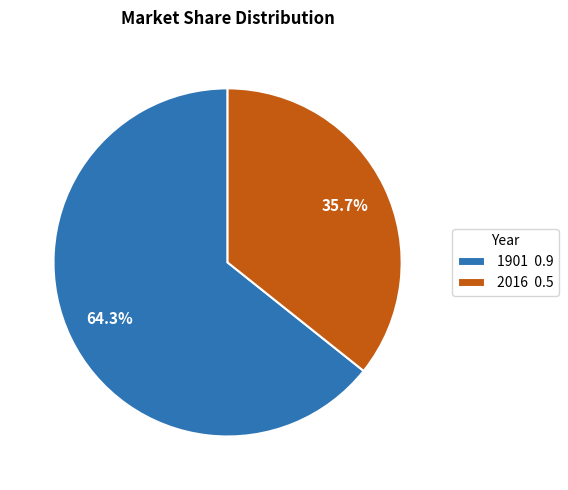

Rank the categories by value from lowest to highest.

2016, 1901